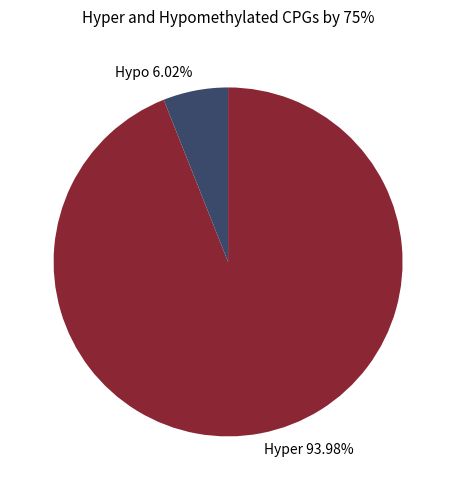

Is there any slice that represents more than half of the pie?

Yes